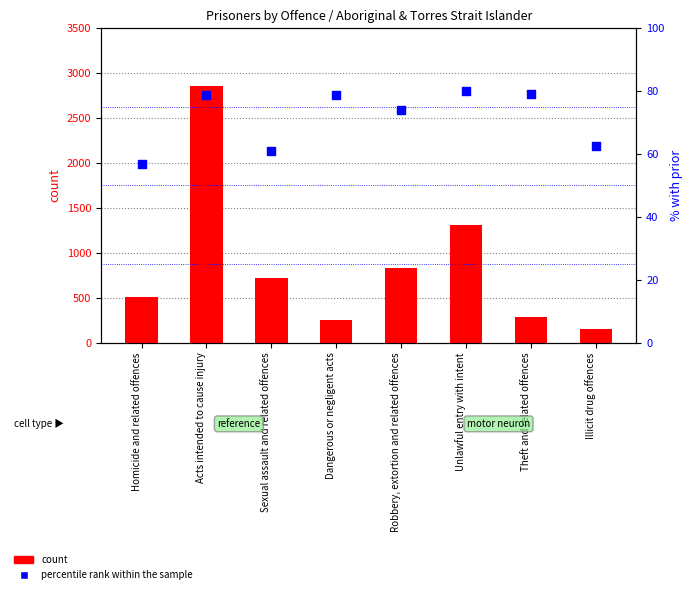

At how many categories does at least one series exceed 1709?

1